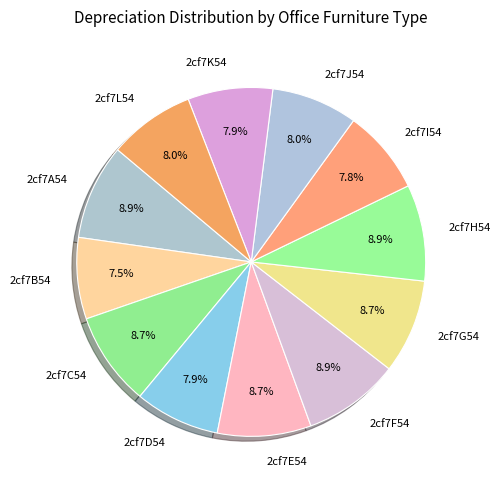

Is 2cf7A54 the majority of the pie?

No